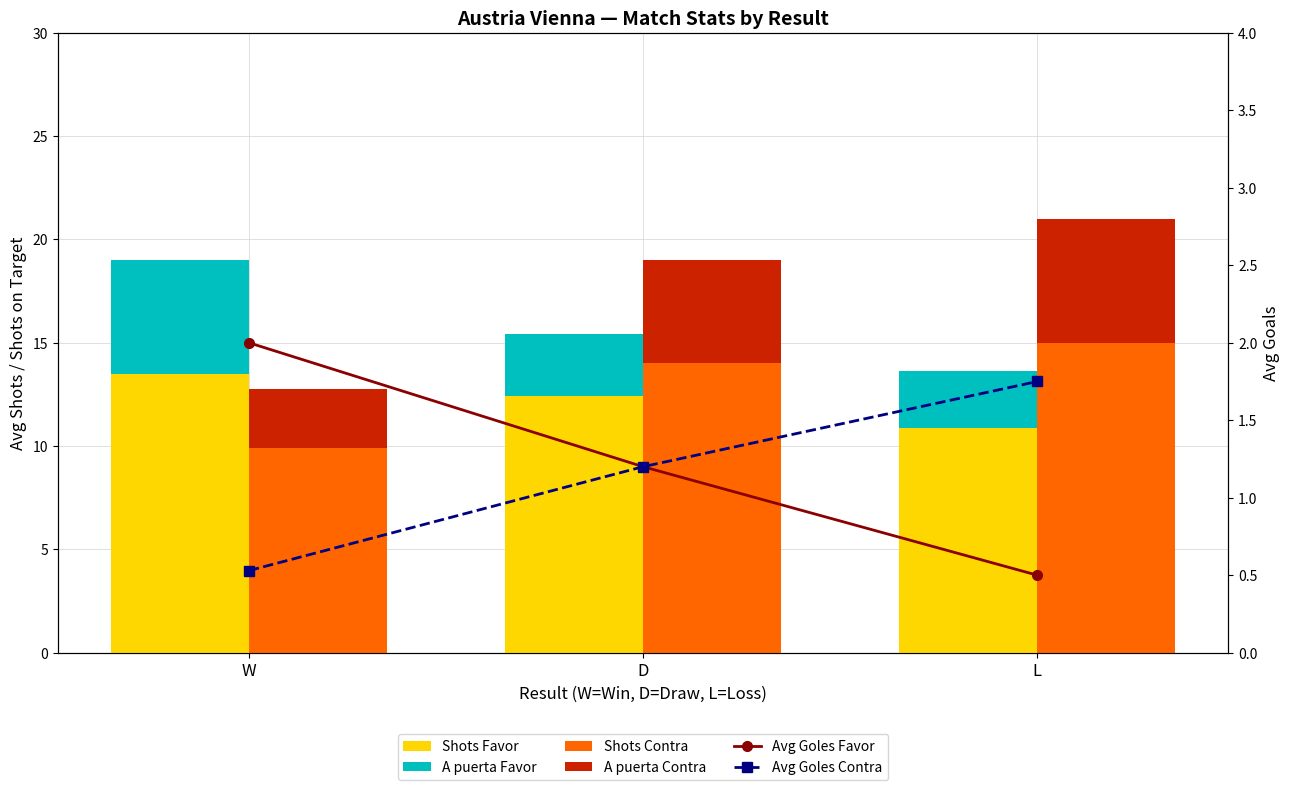

How many Avg Goles Favor values are between 0 and 2?

3